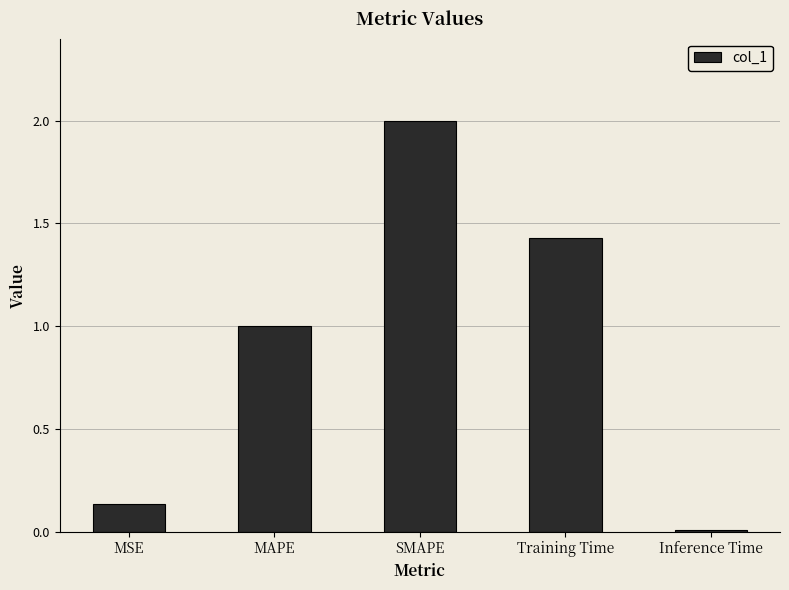

Is it true that the value at MAPE is 0.5?

False